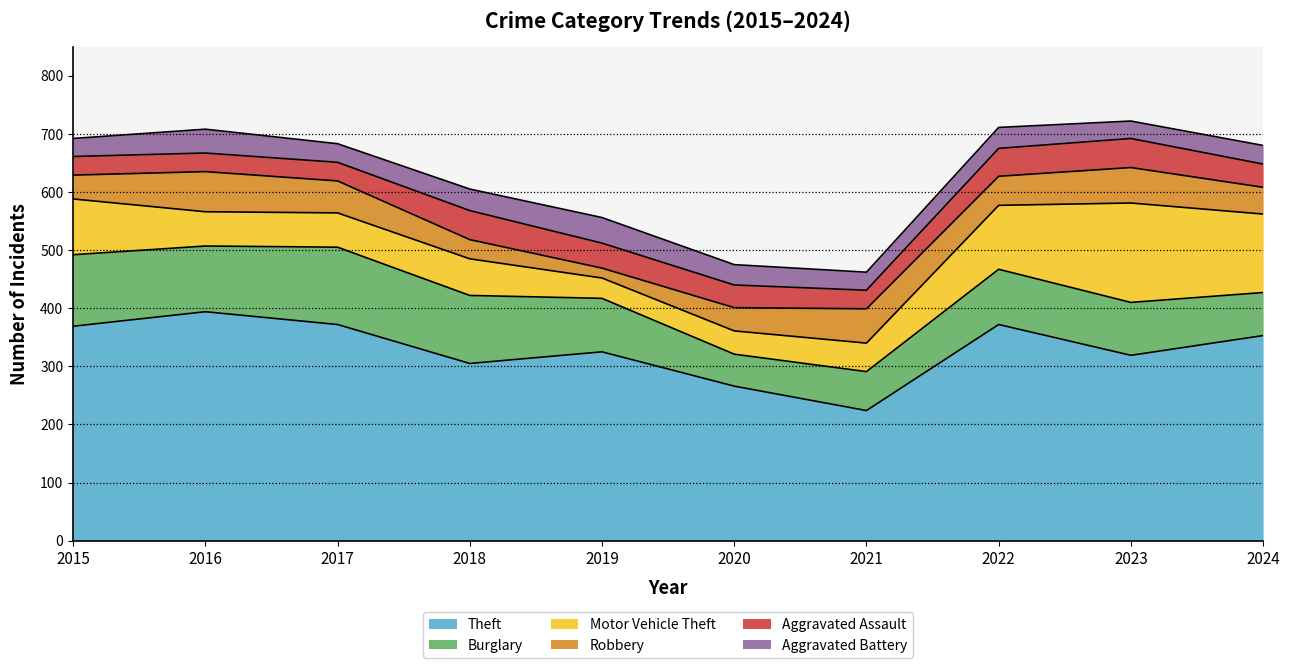

What is the value of the Robbery point at the 10th from the left?

46